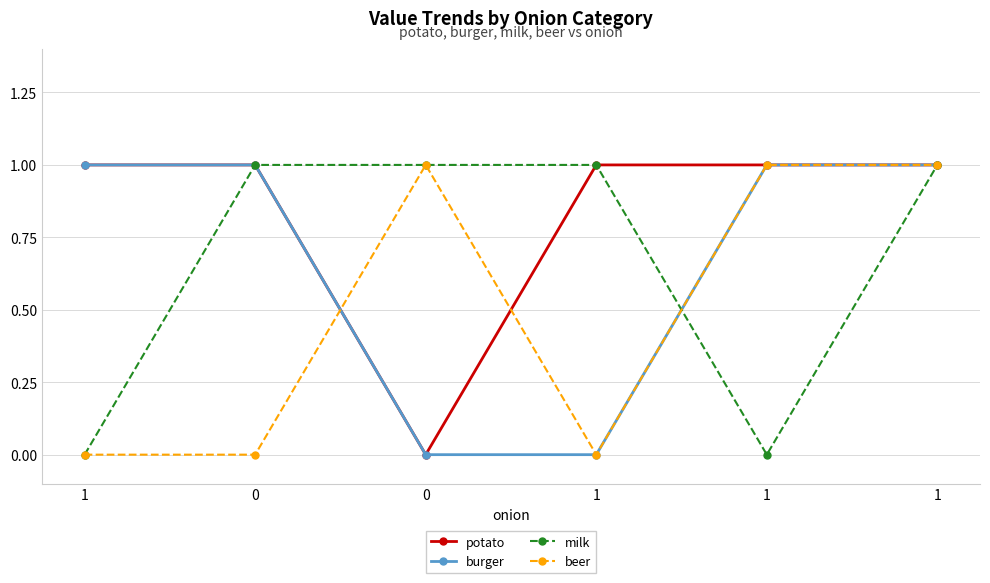

The burger series shows 1 at 0. True or false?

True